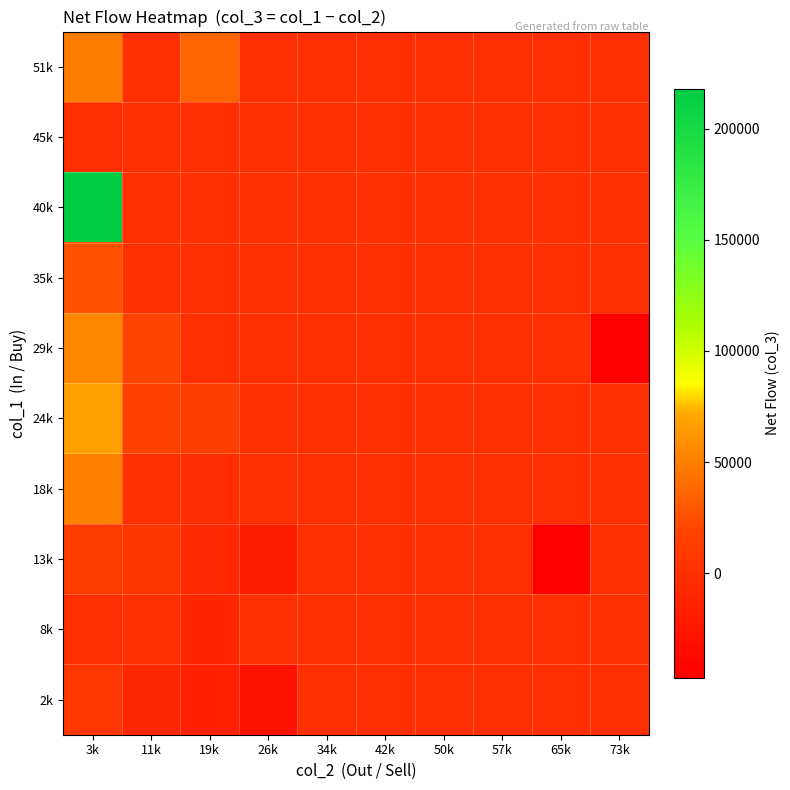

At which category is the sum across all series the highest?

3k